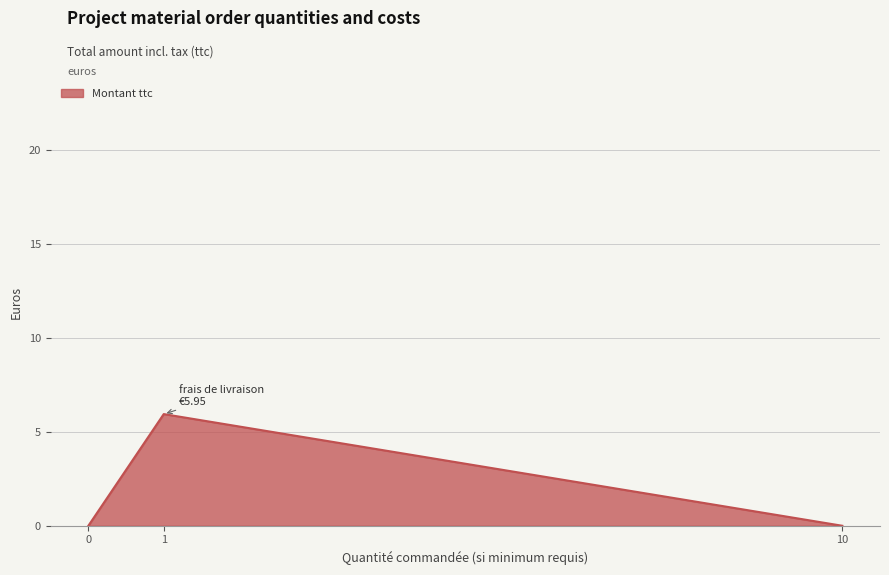

The chart shows a value of 1.9 at 0. True or false?

False